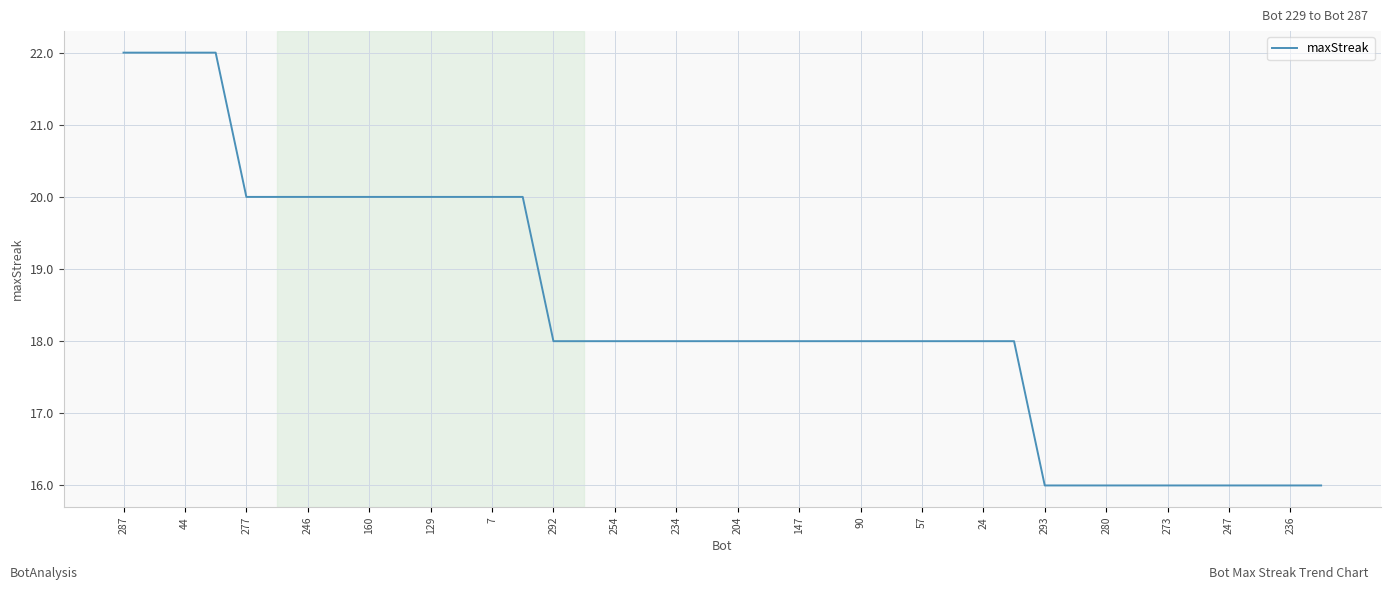

What is the difference between the second highest and second lowest values?

6